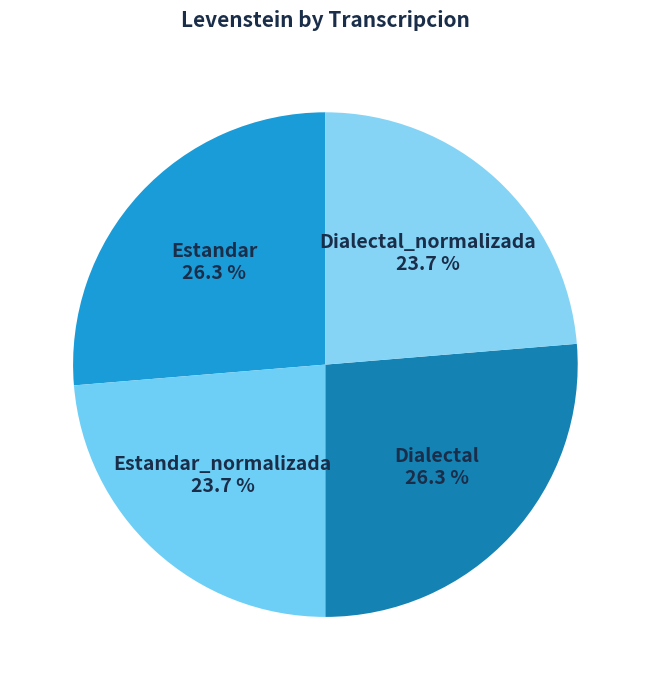

Does any single category account for the majority?

No